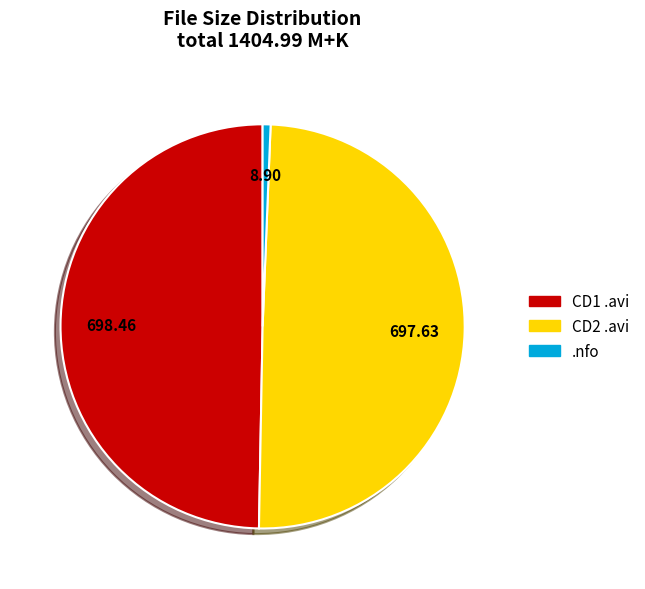

To the nearest percent, what is the average slice percentage?

33%